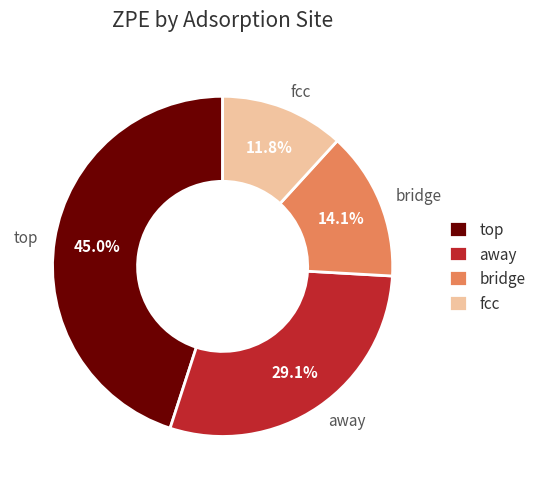

Is there a majority slice in this chart?

No